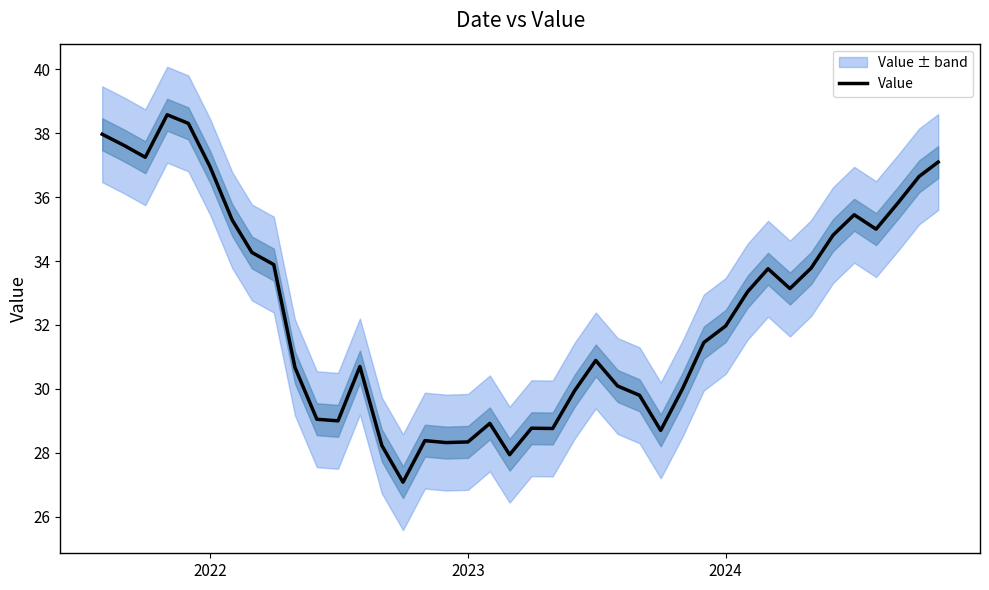

The value of Value at 2023 is 28.3. True or false?

True